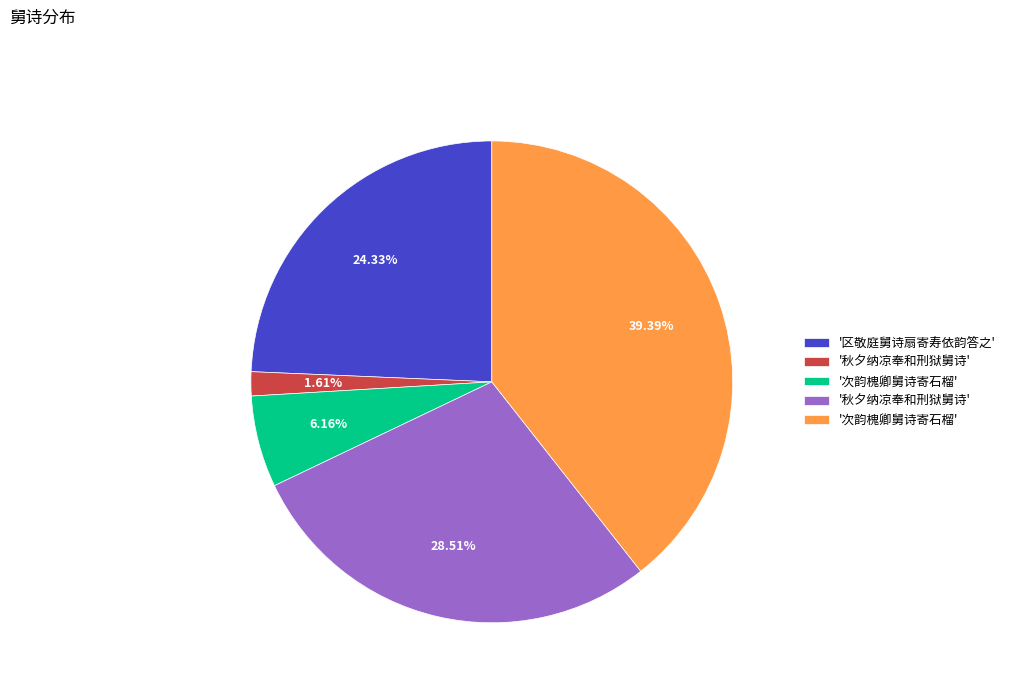

How many slices are in this pie chart?

5